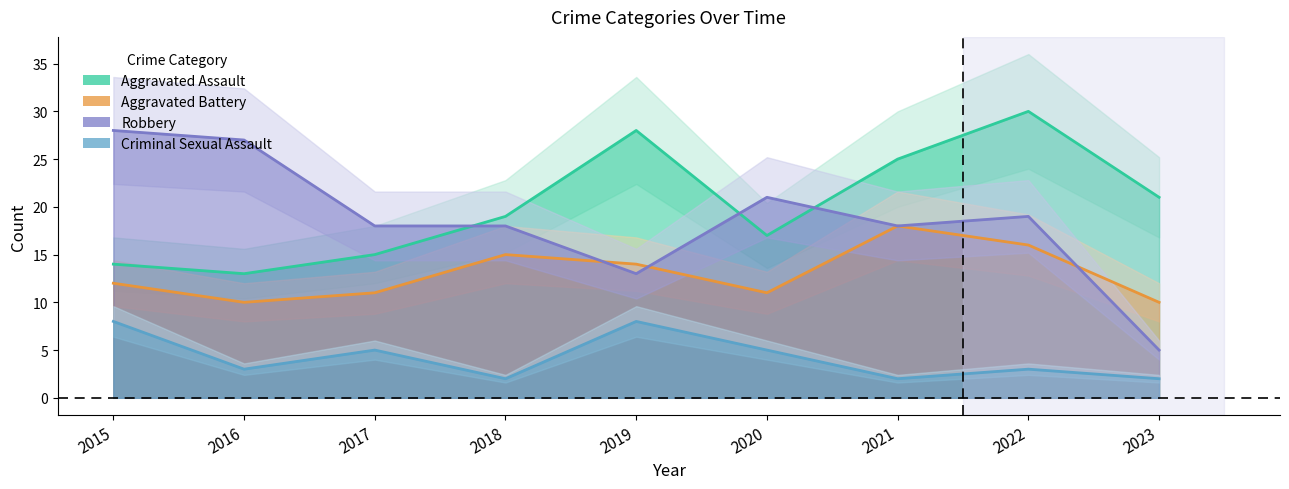

Which category has the highest value across all series?

2022